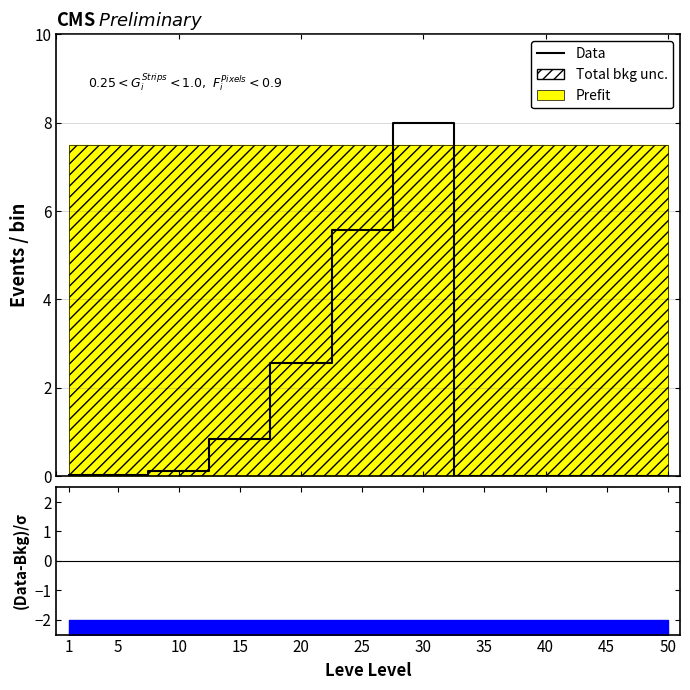

What is the difference between the values at 45 and 25?

5.6